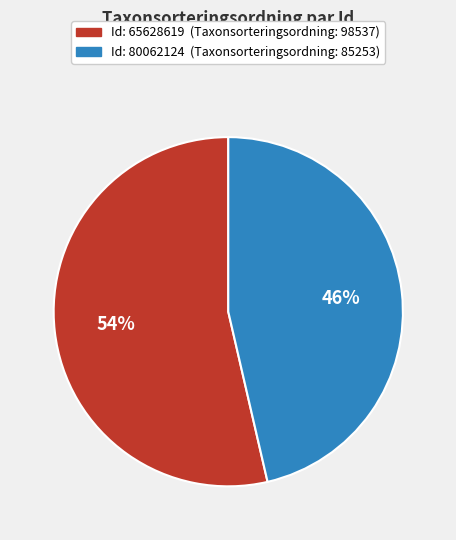

Does any single category account for the majority?

Yes